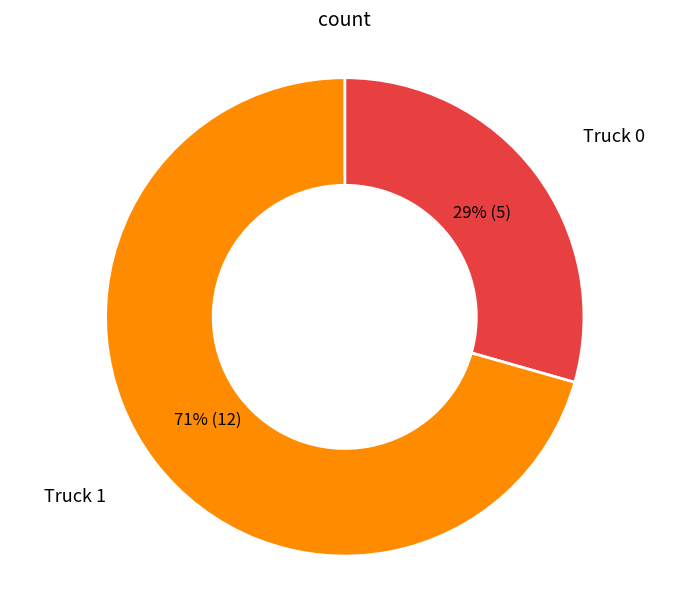

Between Truck 1 and Truck 0, which is larger?

Truck 1